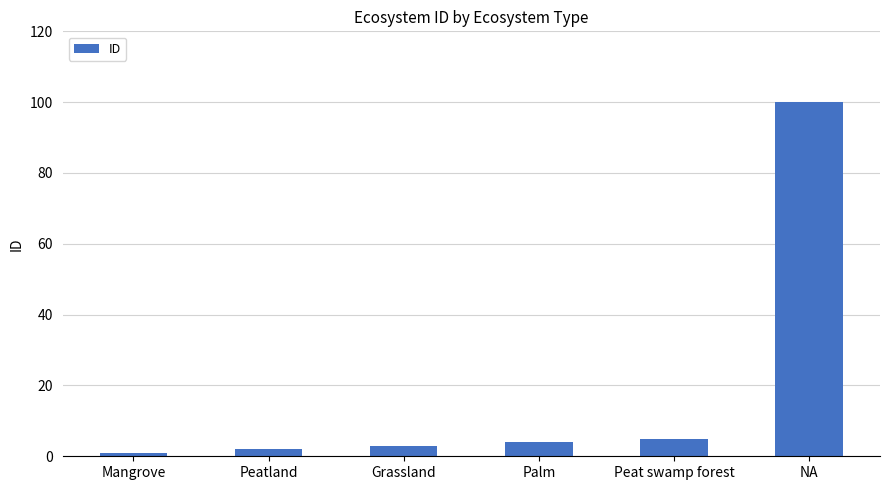

List the labels in order of value, smallest first.

Mangrove, Peatland, Grassland, Palm, Peat swamp forest, NA